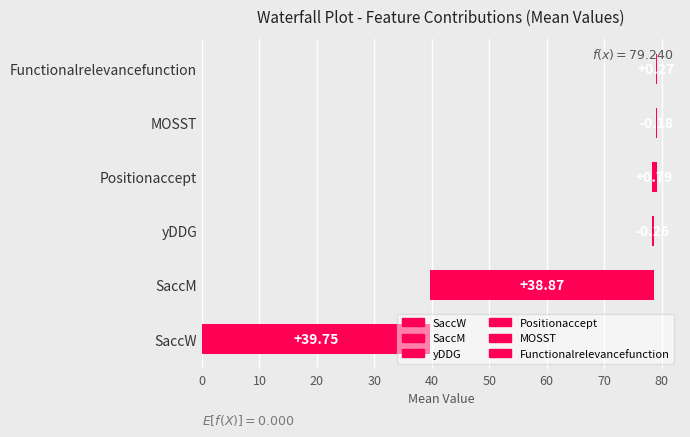

At which category does the chart reach its minimum across all series?

yDDG